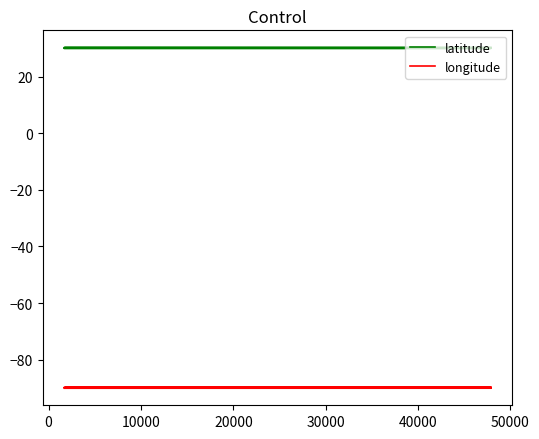

True or false: longitude and latitude cross at least once.

False